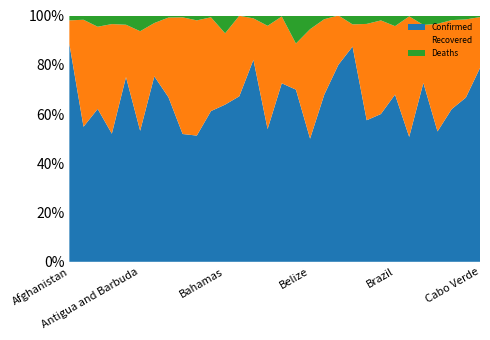

Reading left to right, list all the values displayed in this chart.

Confirmed: 9216	981	7918	762	60	25	10649	5928	7111	16436	3855	97	8414	30205	90	34303	56511	18	135	24	5579	2372	30	330890	141	2372	814	199	42	362
Recovered: 996	777	4256	652	17	19	3062	2874	6494	15005	2399	44	4096	6190	70	12833	15123	16	61	6	575	1614	19	135430	136	769	672	116	20	95
Deaths: 205	31	582	51	3	3	433	74	102	635	46	11	12	432	7	190	9212	2	3	0	230	141	1	21048	1	125	52	6	1	3